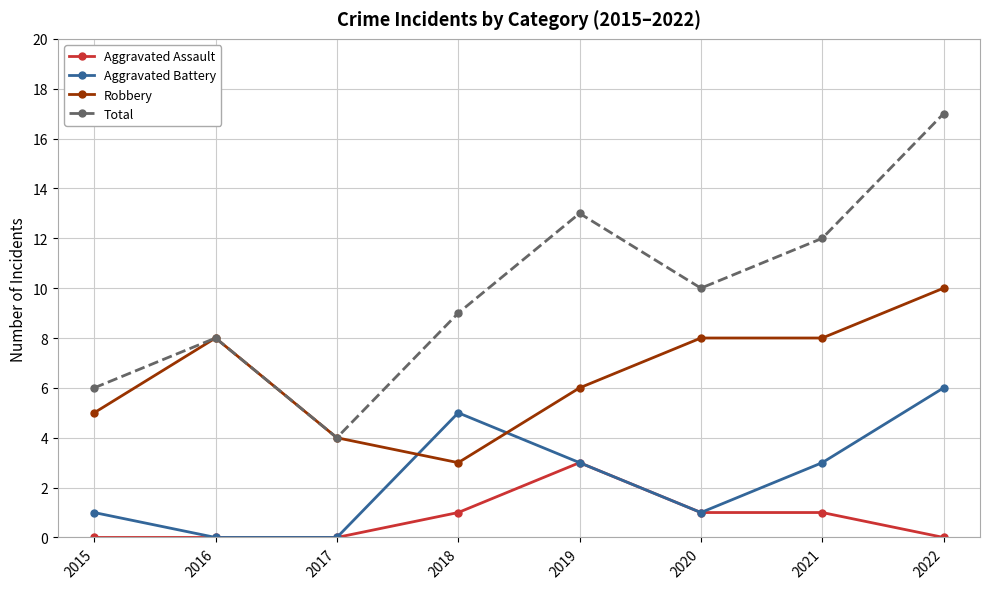

Reading left to right, extract all data points from this chart.

Aggravated Assault: 0	0	0	1	3	1	1	0
Aggravated Battery: 1	0	0	5	3	1	3	6
Robbery: 5	8	4	3	6	8	8	10
Total: 6	8	4	9	13	10	12	17